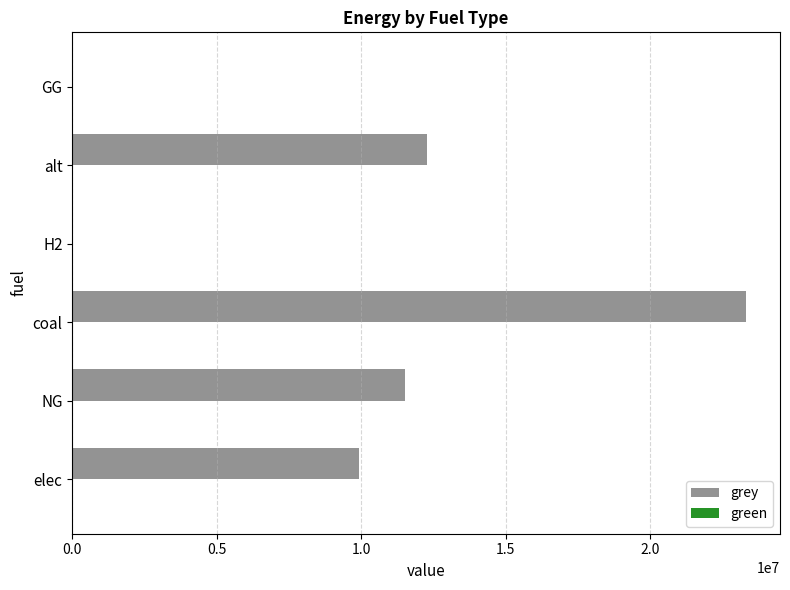

Are the bars horizontal?

Yes